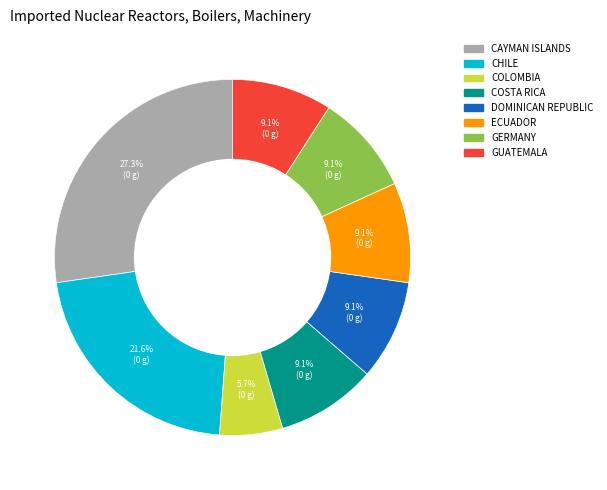

What is the largest slice in the pie chart?

CAYMAN ISLANDS